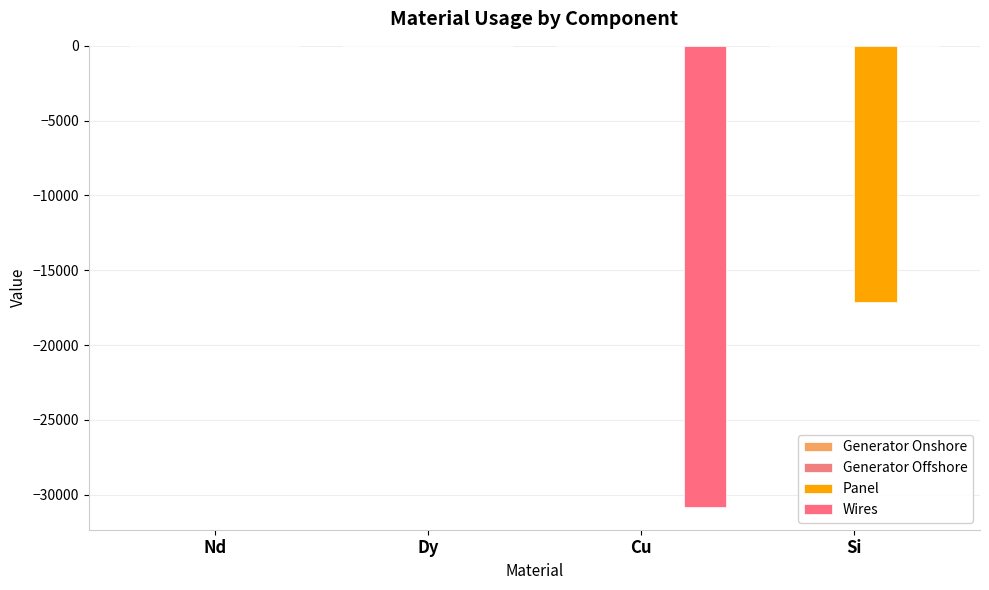

At which label does Panel reach its peak?

Nd